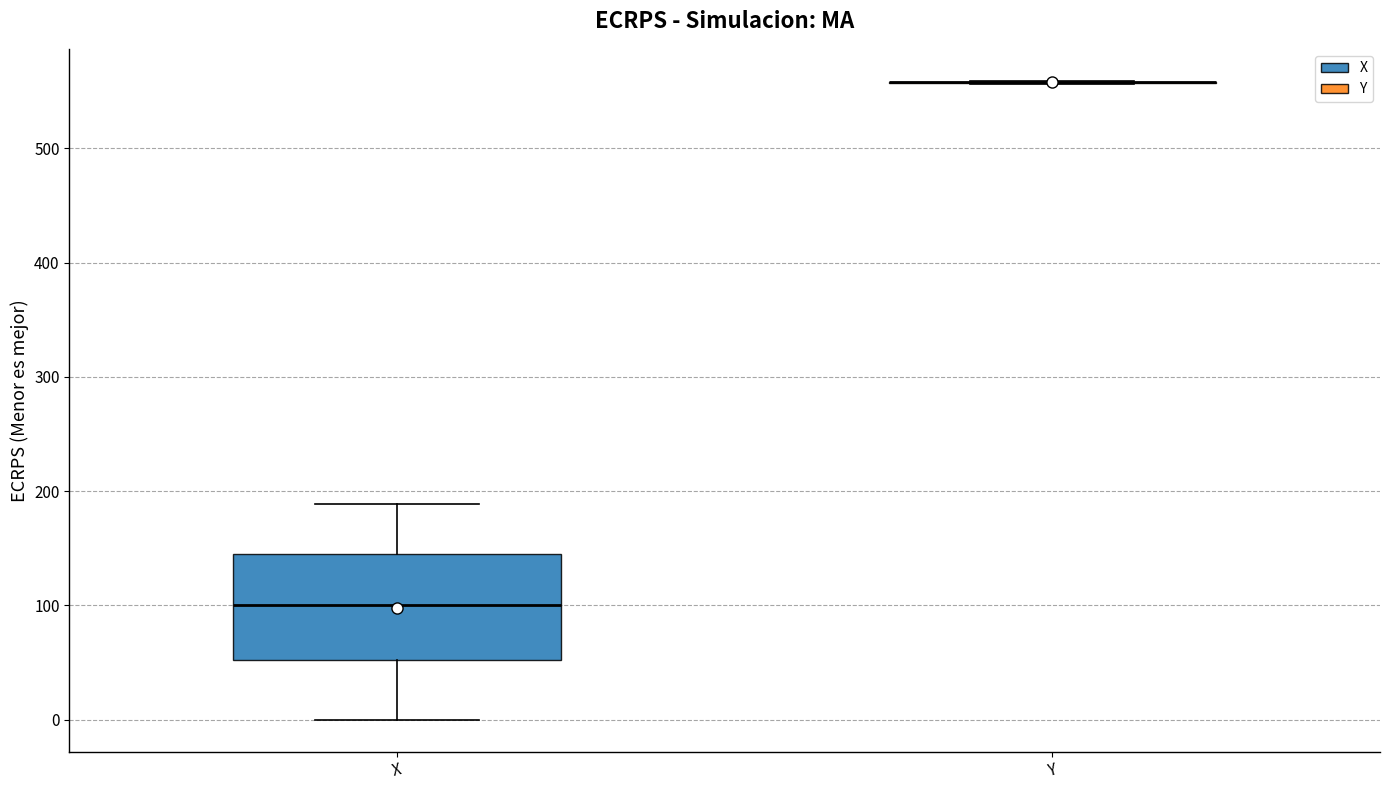

Which box is the tallest, from its lower edge to its upper edge?

X